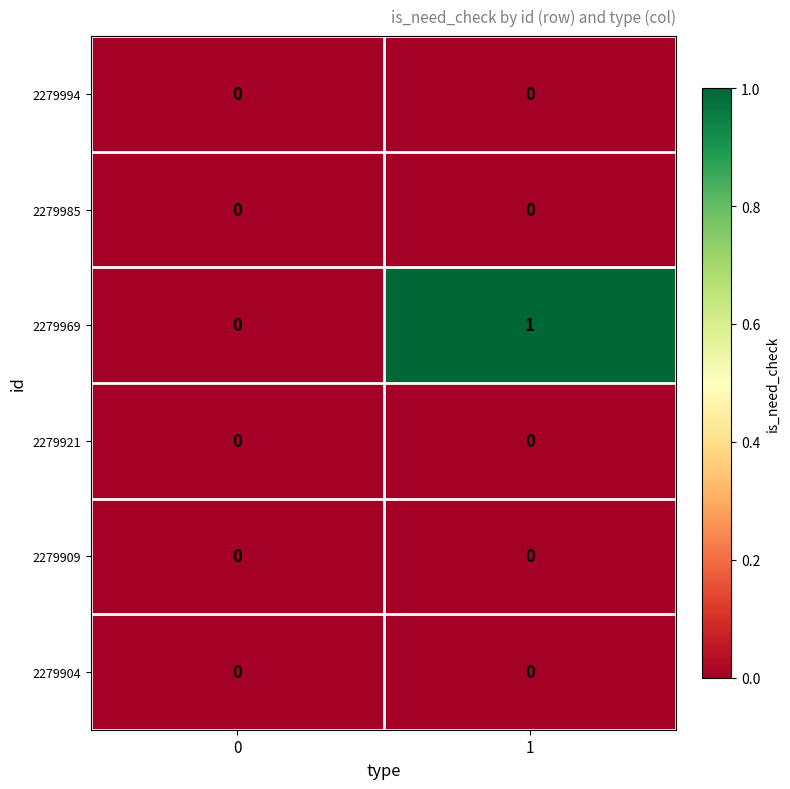

Which series has the largest total across all categories?

2279969